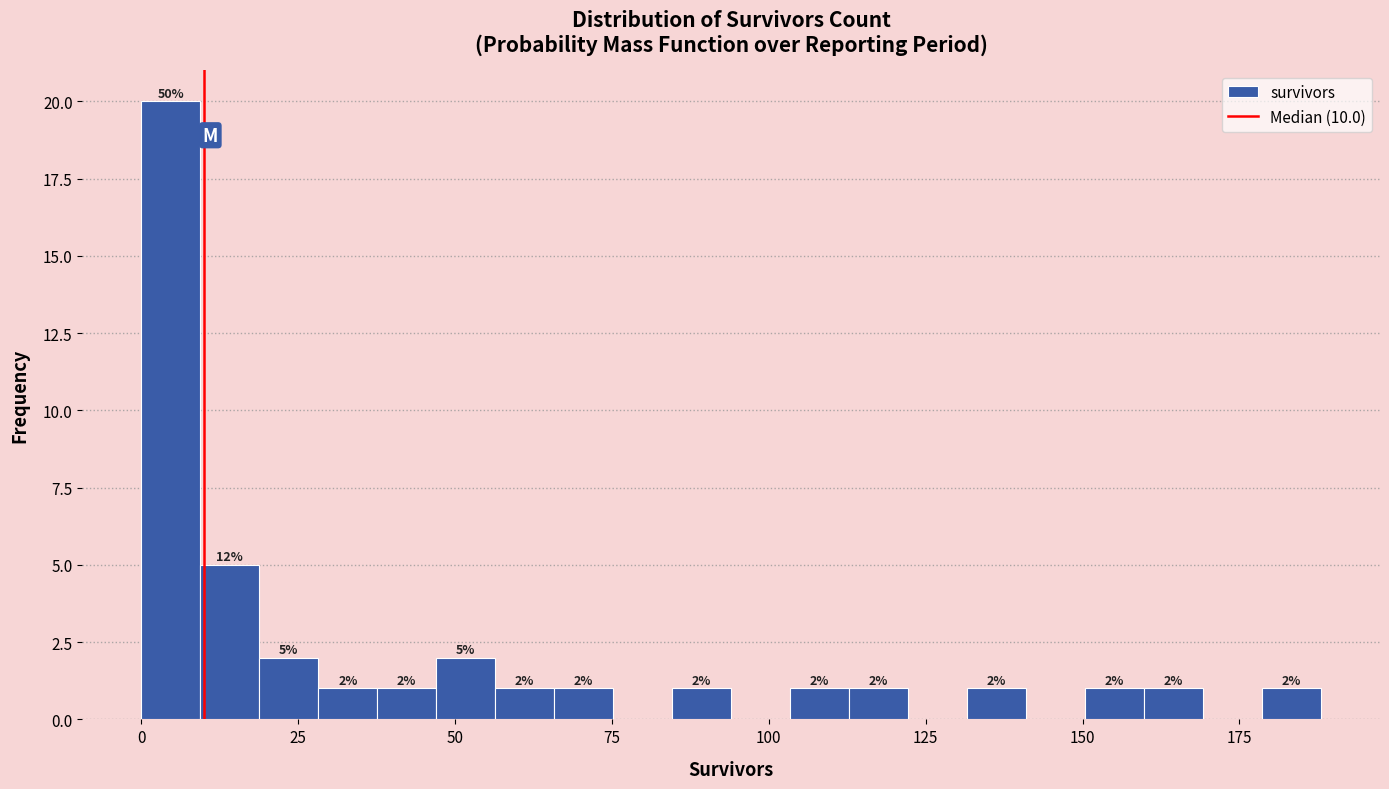

Around what value on the x-axis is the tallest bar? Give the approximate position of its centre, as read against the axis.

5